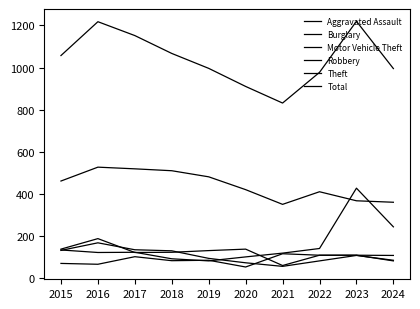

Where does the Motor Vehicle Theft series first go above 121?

2015